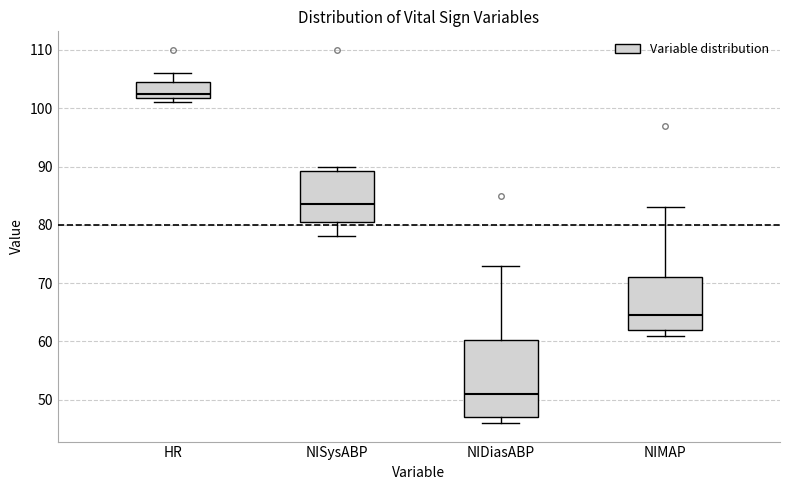

Reading left to right, transcribe this box plot: for each box, give where its median line is, the range the box spans, and where its two whiskers end, as read against the y-axis. The values are not printed on the chart, so give them approximately, as read against the axis.

HR: median 103, box 102 to 105, whiskers 101 to 106
NISysABP: median 84, box 81 to 89, whiskers 78 to 90
NIDiasABP: median 51, box 47 to 60, whiskers 46 to 73
NIMAP: median 65, box 62 to 71, whiskers 61 to 83